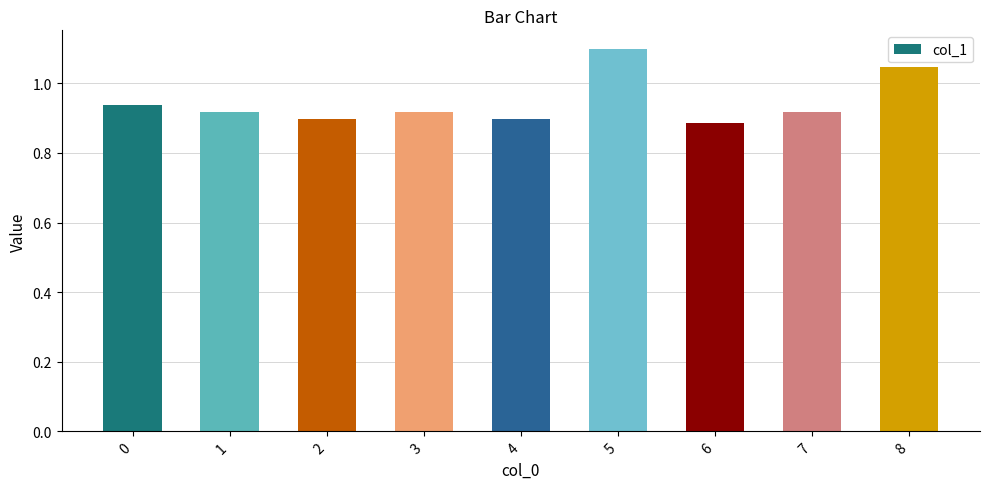

What is the change in value from 1 to 5?

+0.2